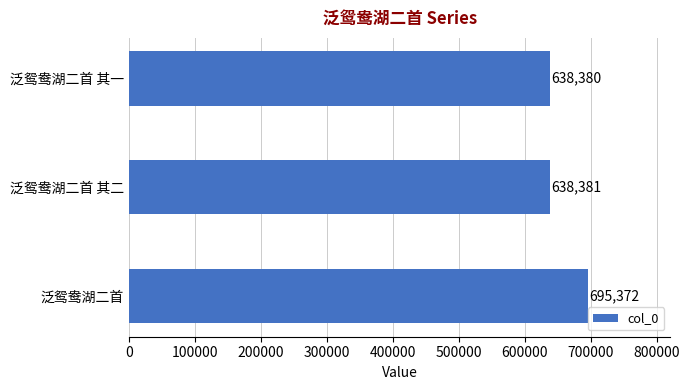

Reading bottom to top, list all the values displayed in this chart.

泛鸳鸯湖二首=695372	泛鸳鸯湖二首 其二=638381	泛鸳鸯湖二首 其一=638380